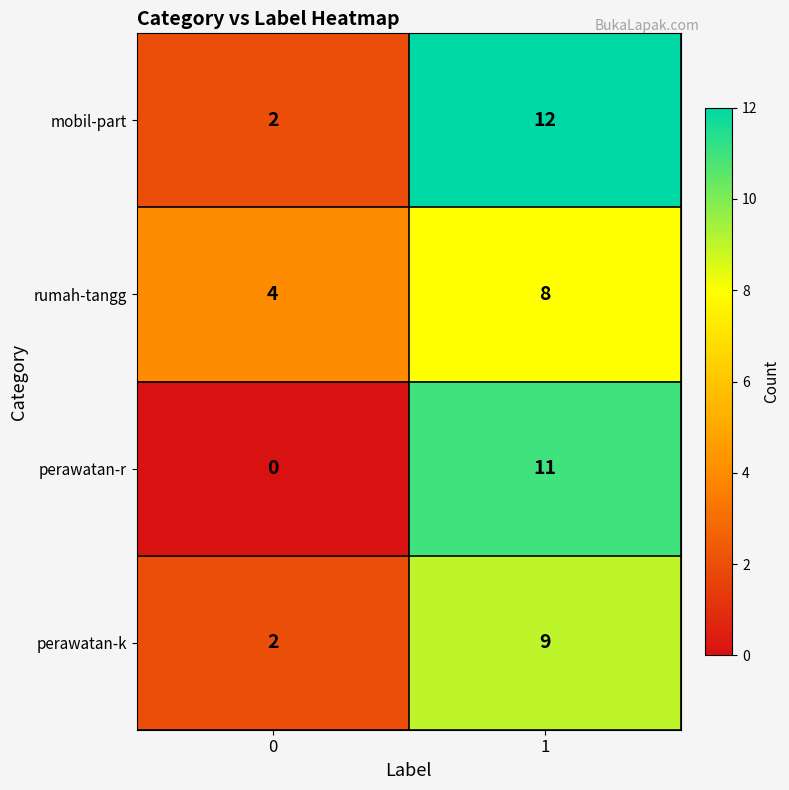

What is the maximum value for mobil-part?

12